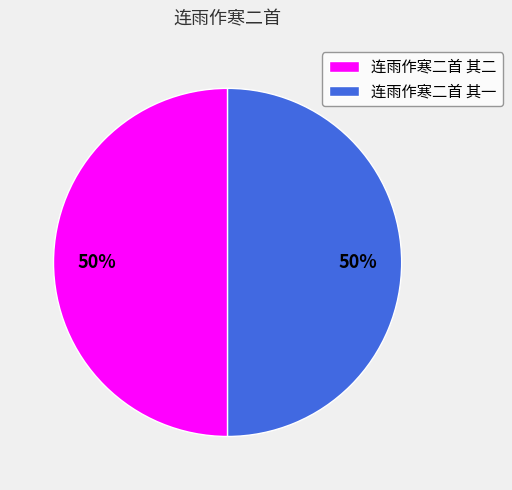

Approximately how many times larger is the value at 连雨作寒二首 其二 compared to 连雨作寒二首 其一?

1.0